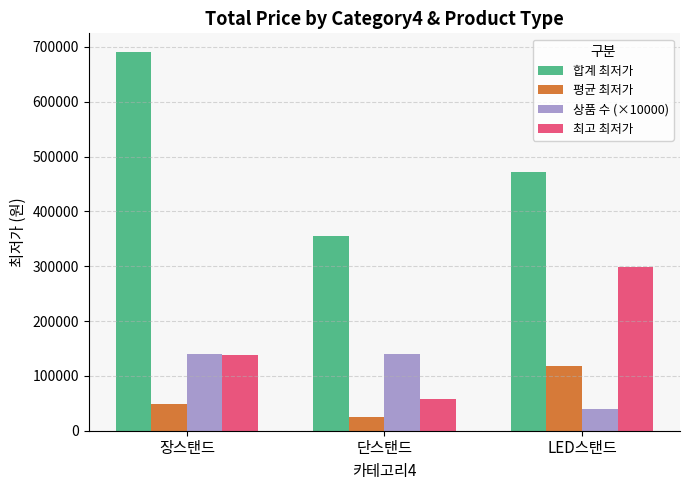

How many bars are there in each group?

4